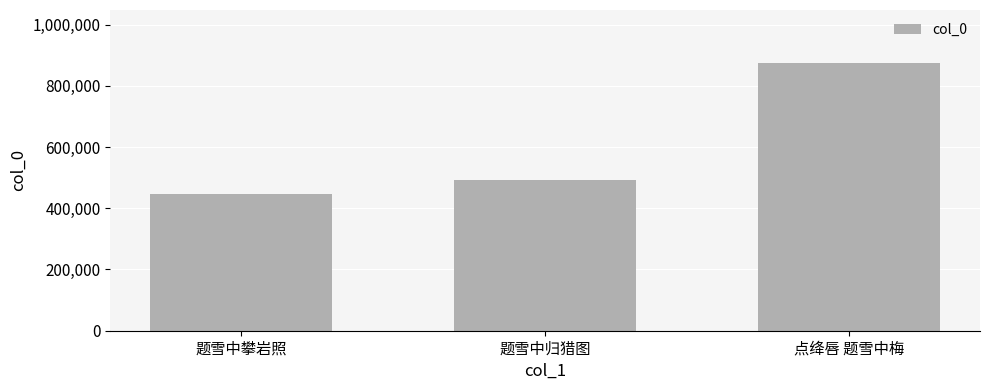

What is the average value?

603917